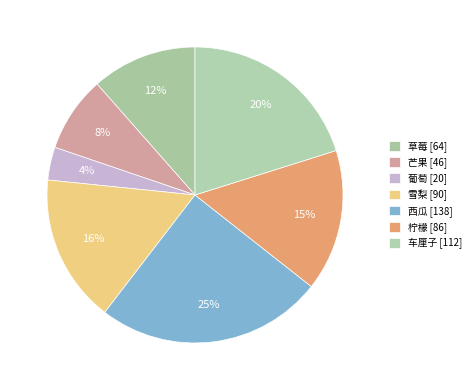

True or false: 雪梨 accounts for 8% of the total.

False